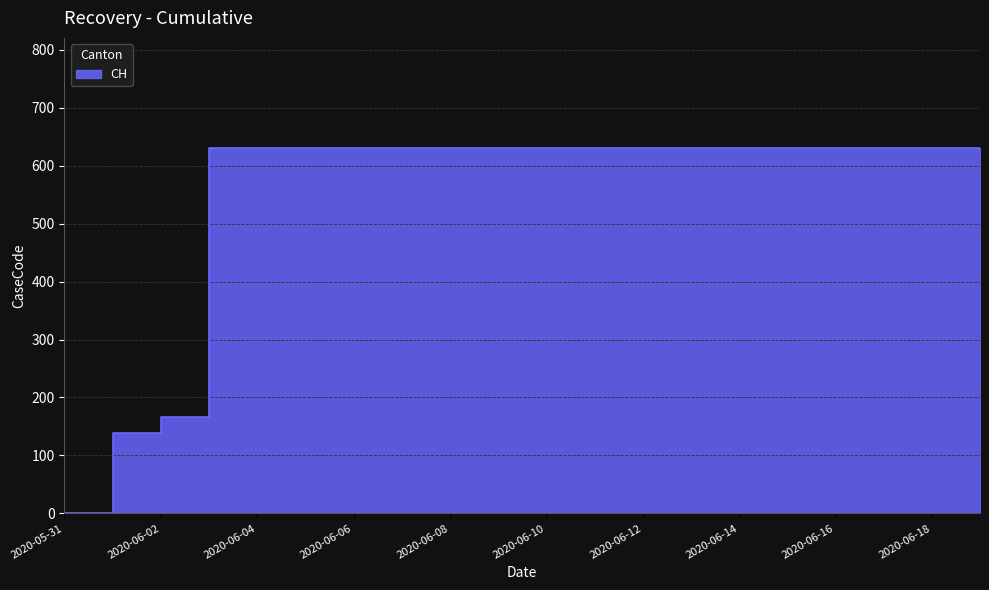

How many data points does each series have?

20